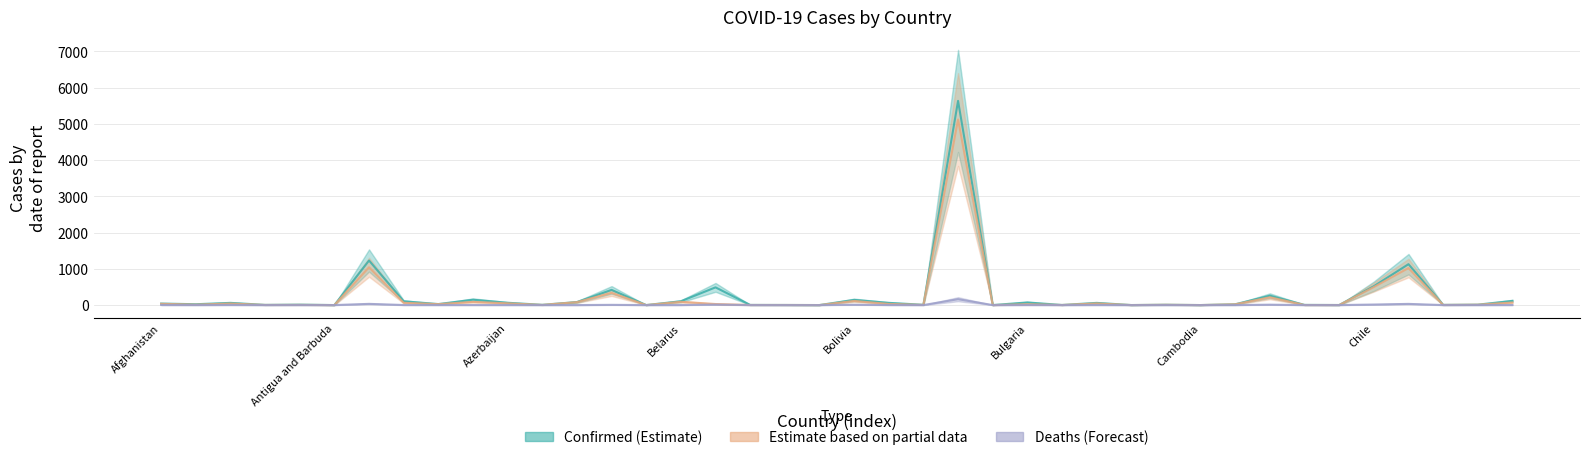

Which category has the highest value in the Deaths series?

Brazil